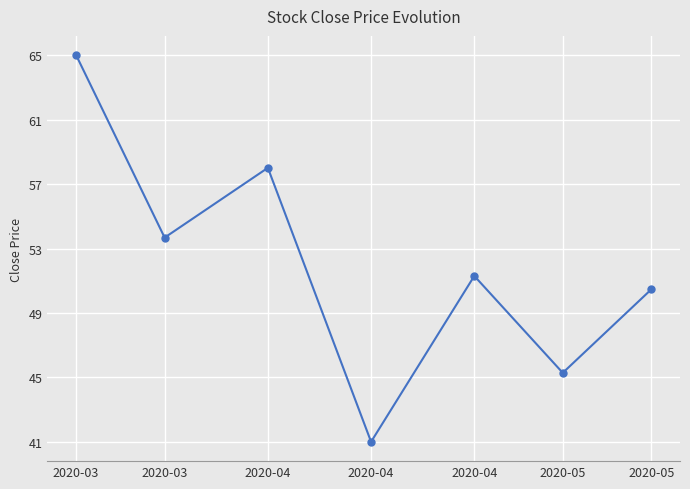

How many lines are shown in the chart?

1